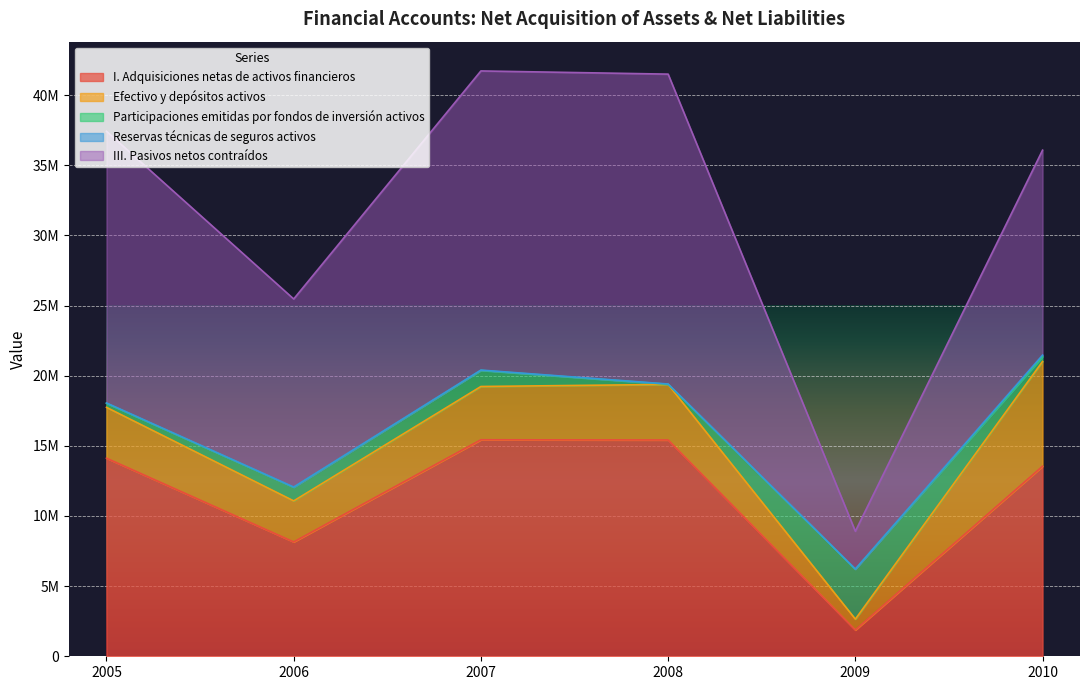

What is the average value of the Efectivo y depósitos activos series?

3757825